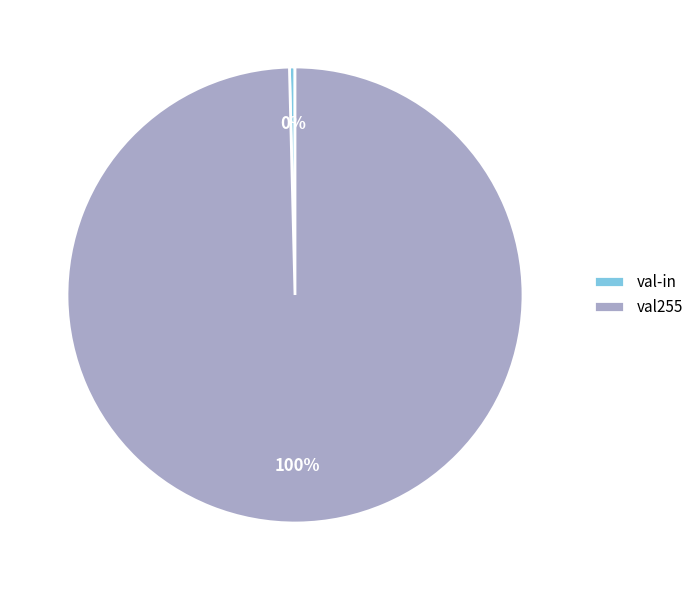

The val-in slice represents 15% of the pie. True or false?

False